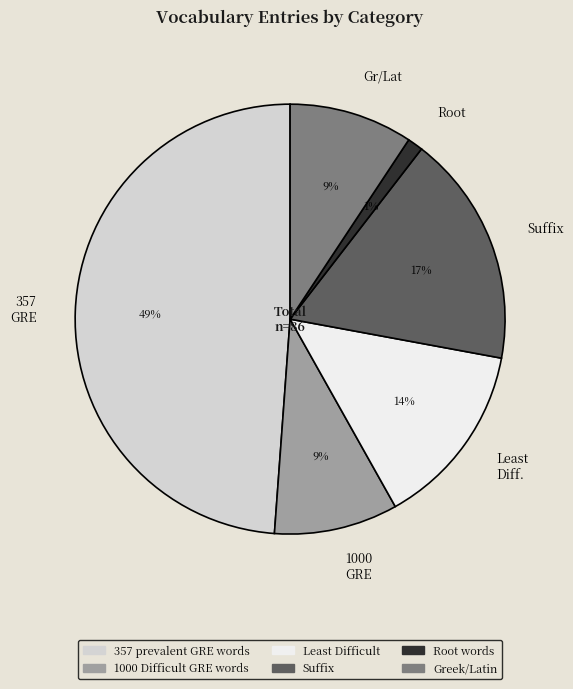

What is the smallest slice in the pie chart?

Root